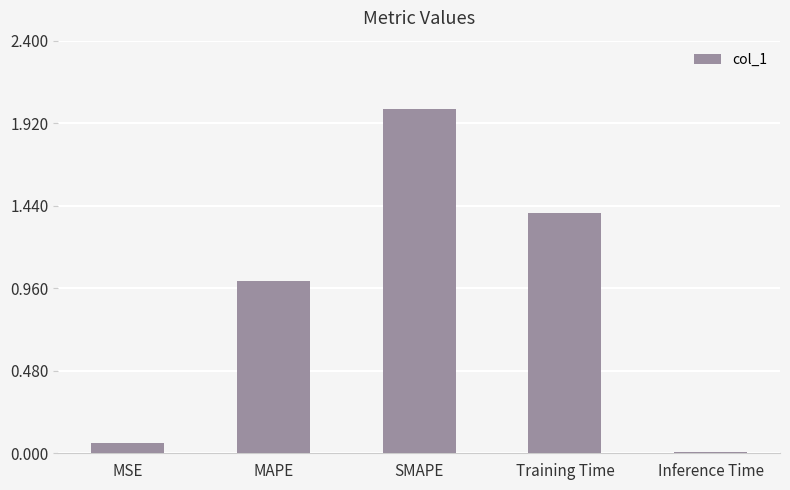

Rank the categories by value from highest to lowest.

SMAPE, Training Time, MAPE, MSE, Inference Time